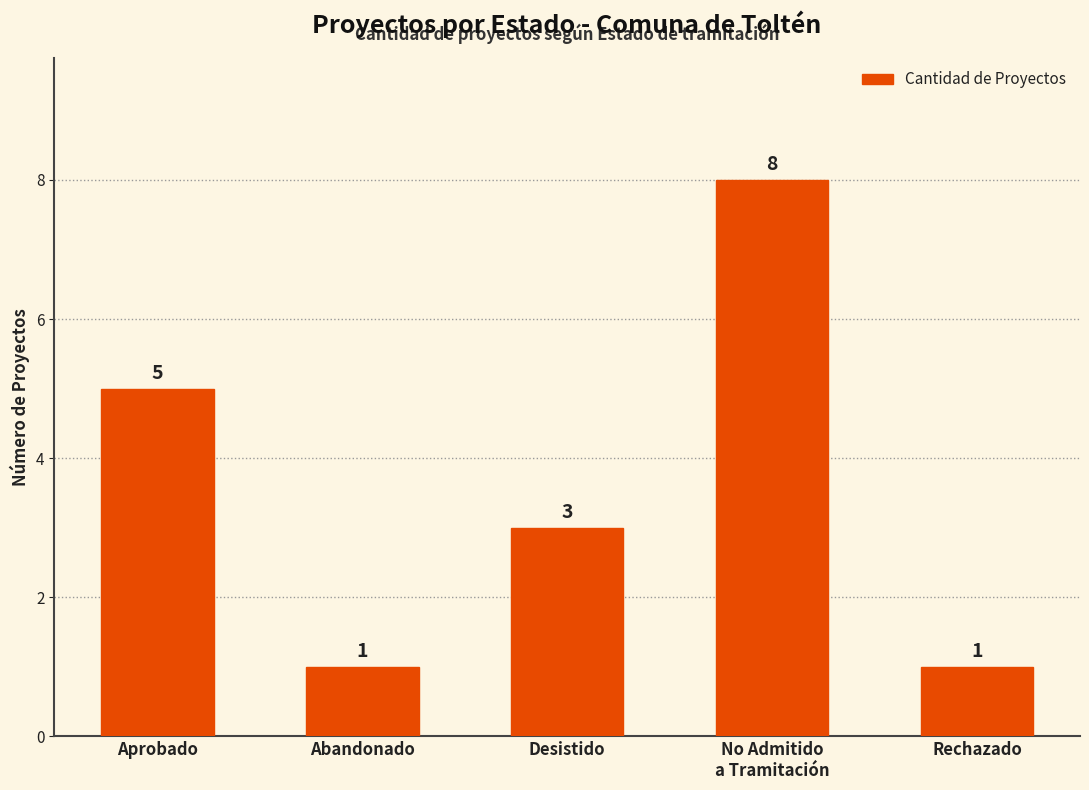

Does the chart contain any negative values?

No